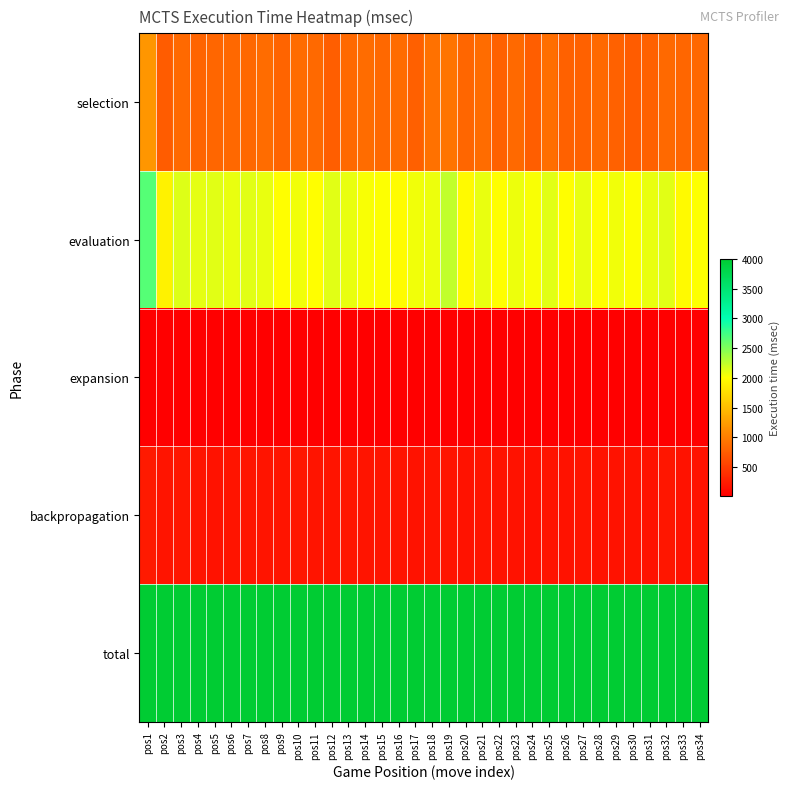

What is the spread (max minus min) of values at pos27?

3986